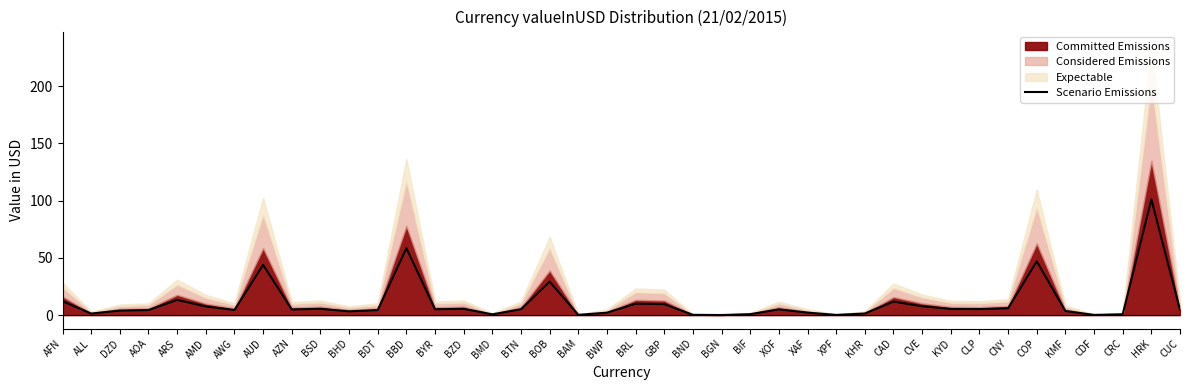

How many lines are shown in the chart?

1